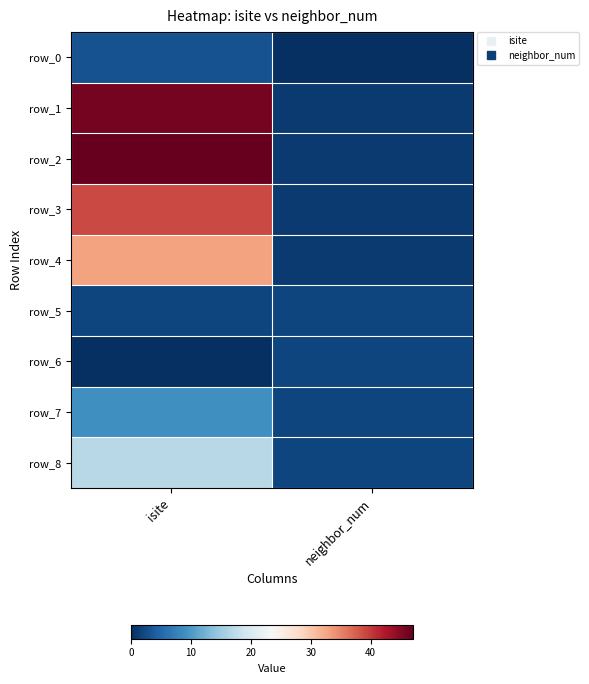

Reading right to left, what are all the values shown in this chart?

row_0: neighbor_num=0	isite=3
row_1: neighbor_num=1	isite=46
row_2: neighbor_num=1	isite=47
row_3: neighbor_num=1	isite=39
row_4: neighbor_num=1	isite=33
row_5: neighbor_num=2	isite=2
row_6: neighbor_num=2	isite=0
row_7: neighbor_num=2	isite=9
row_8: neighbor_num=2	isite=17